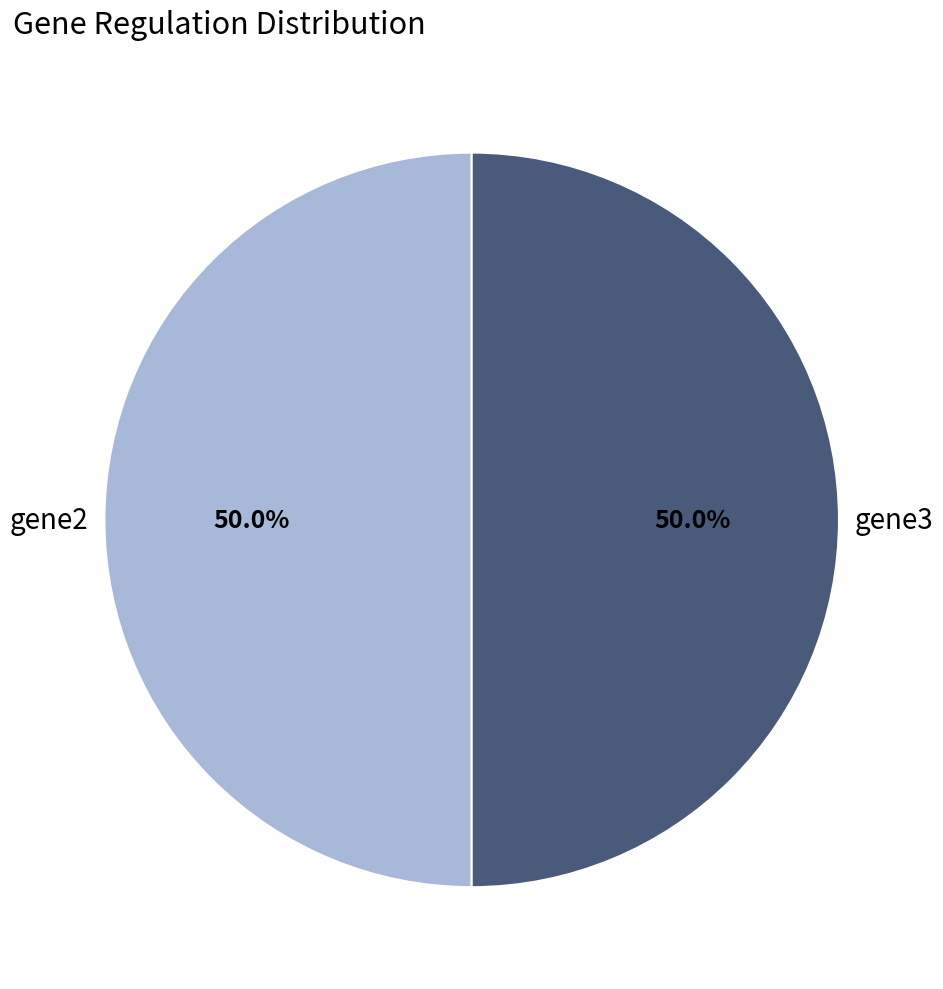

To the nearest percent, what is the difference between the largest and smallest slice percentages?

0%